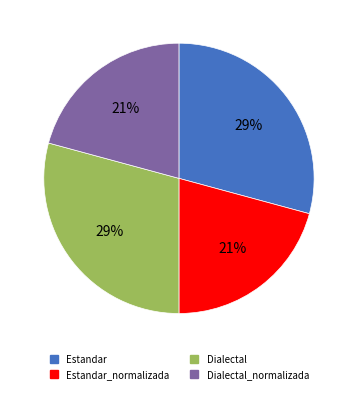

To the nearest percent, what is the difference between the largest and smallest slice percentages?

8%